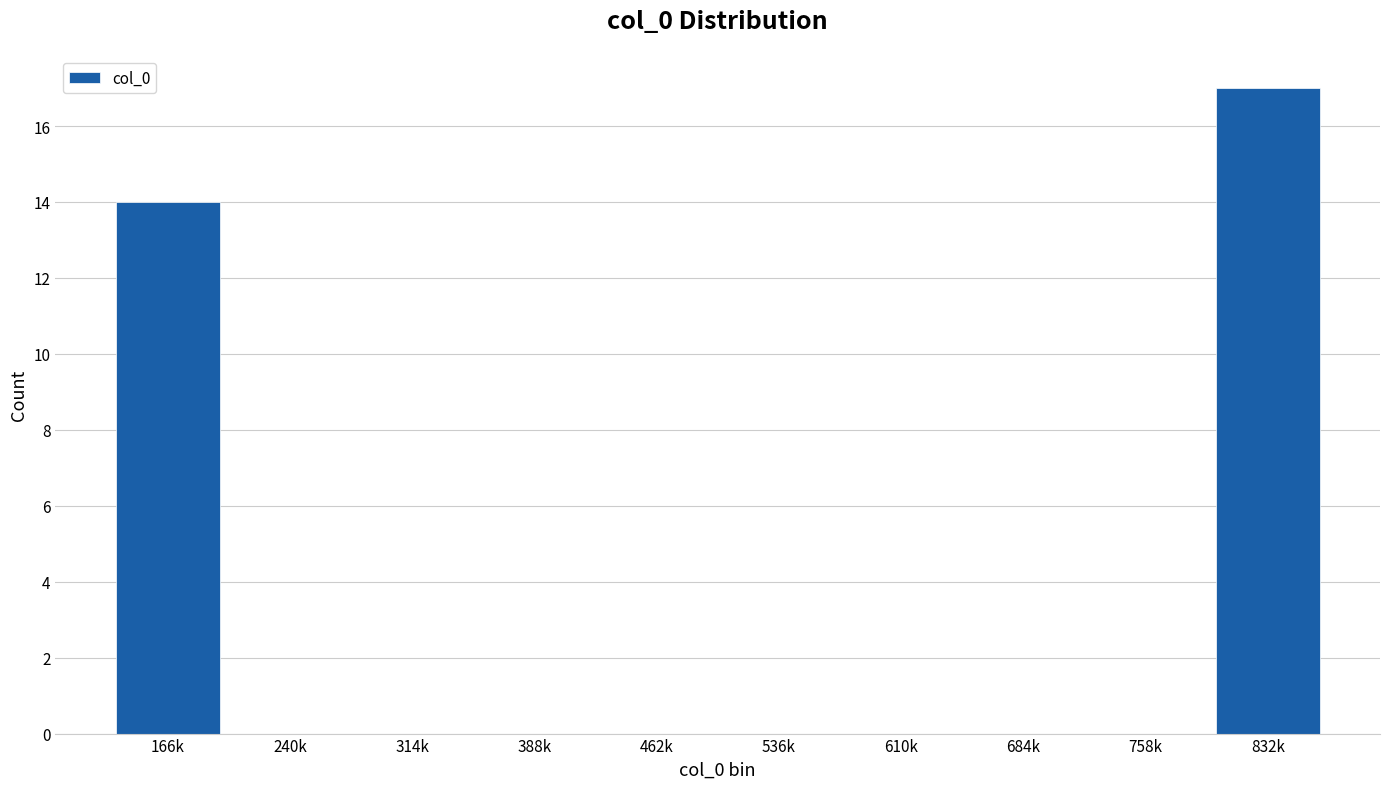

Reading left to right, list all the values displayed in this chart.

166k=14	240k=0	314k=0	388k=0	462k=0	536k=0	610k=0	684k=0	758k=0	832k=17